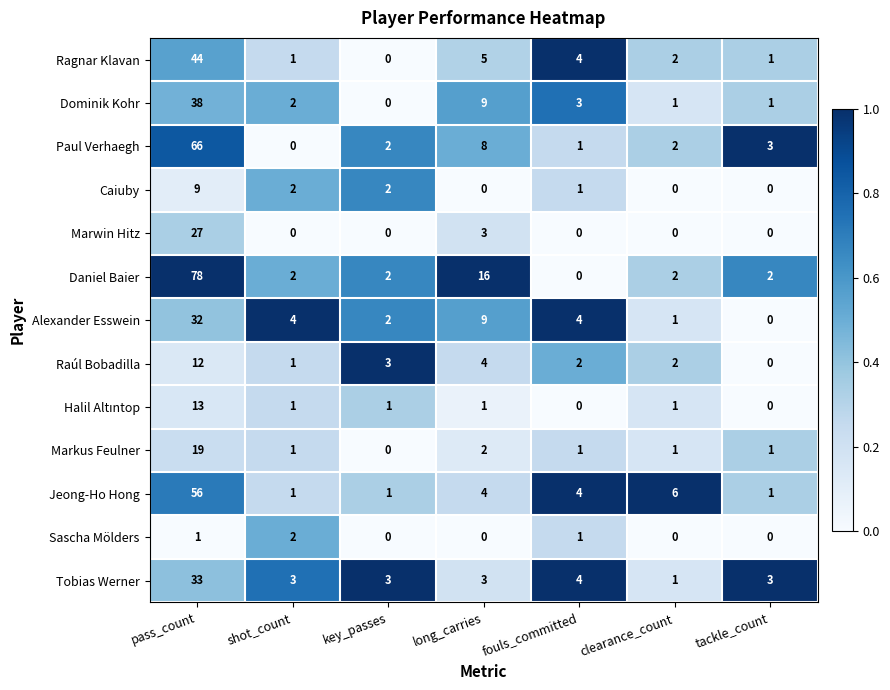

What is the total value across all series at key_passes?

16